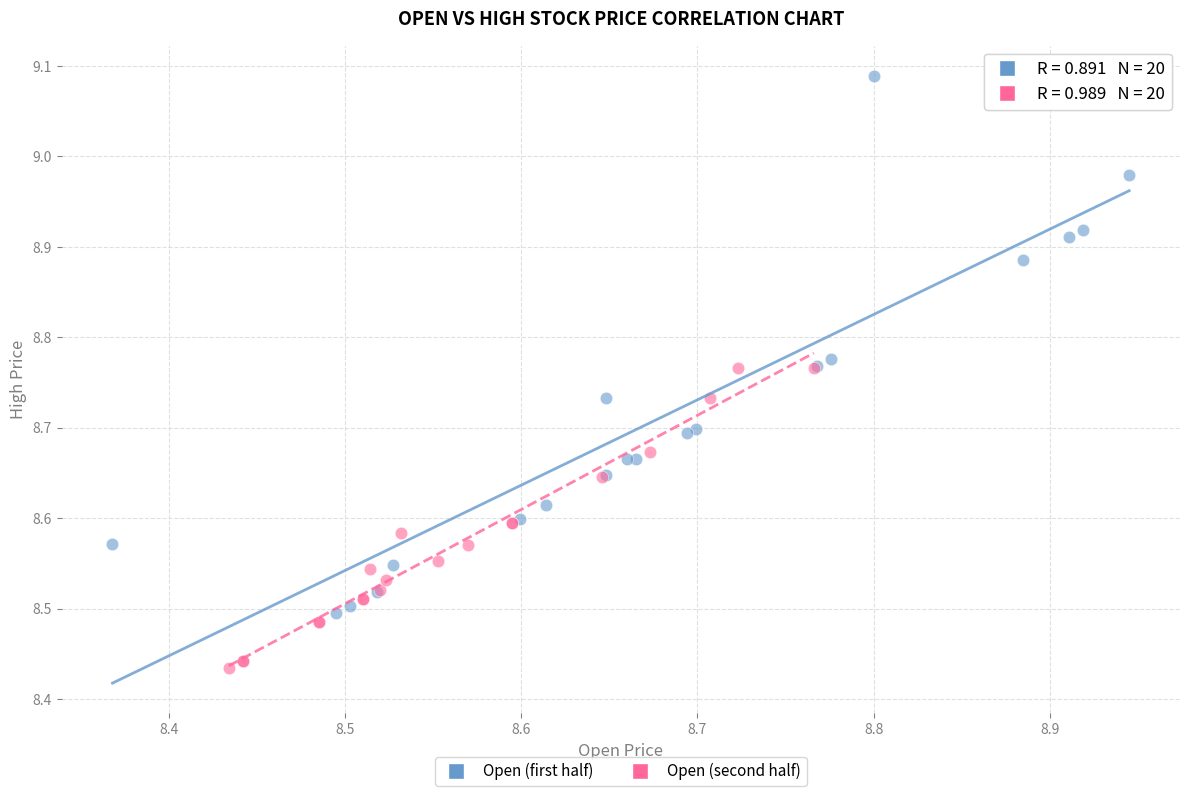

Which series contains the highest Y value?

Open (first half)